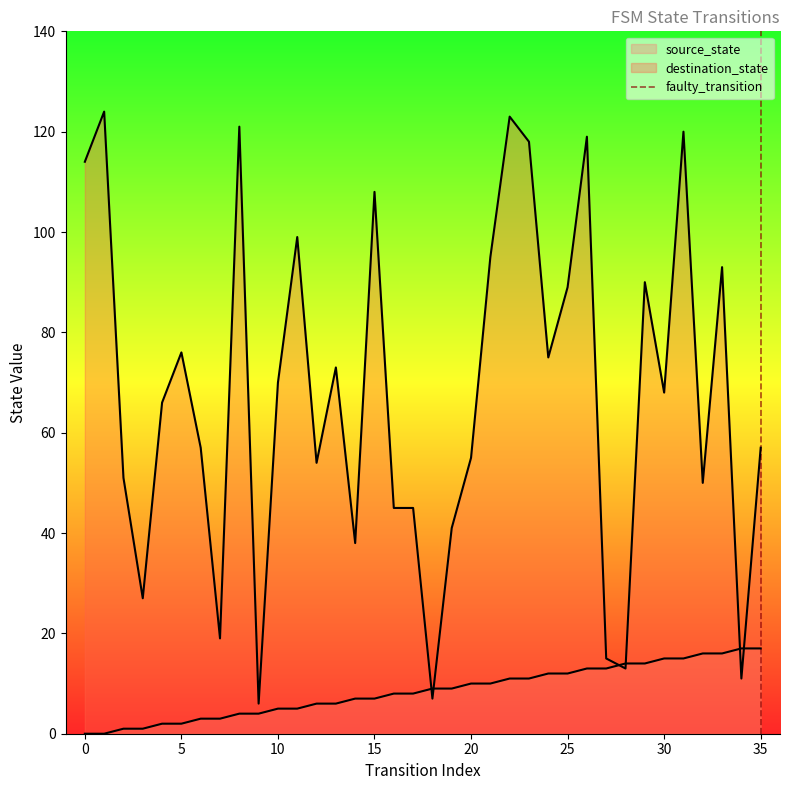

Count the values in the range 0 to 1.

2